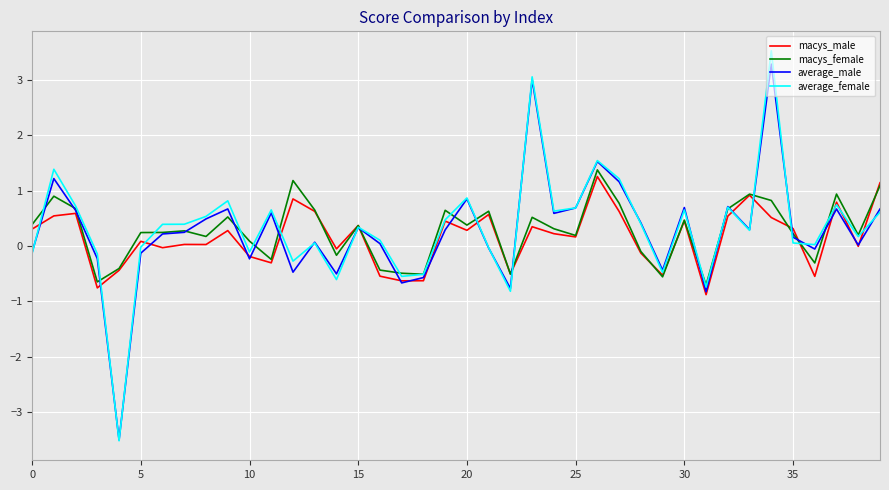

What is the greatest value displayed?

3.5